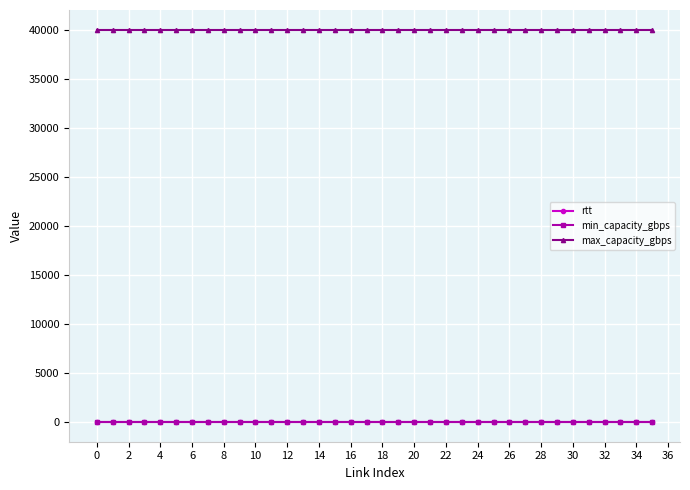

What is the minimum value for max_capacity_gbps?

40000